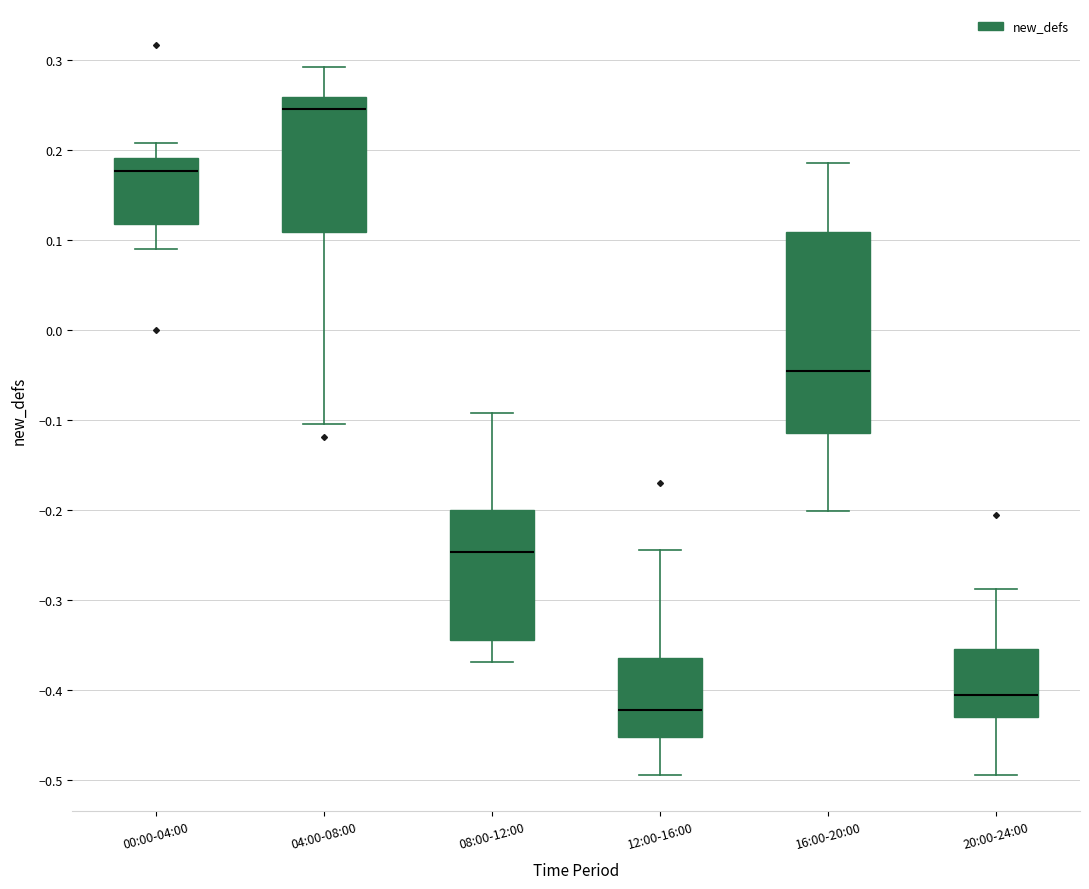

Where does the median line of the box for 12:00-16:00 sit on the y-axis? The values are not printed on the chart, so give them approximately, as read against the axis.

-0.42